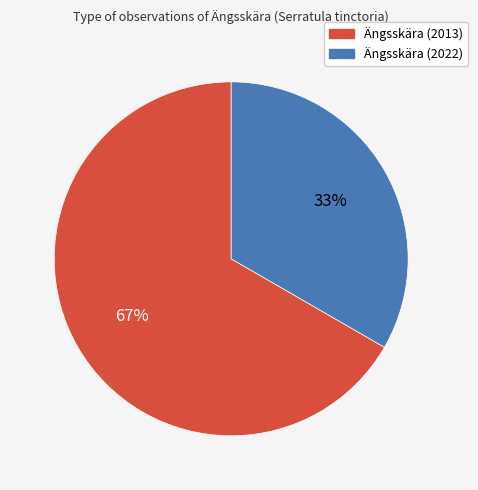

How many segments does this pie chart have?

2